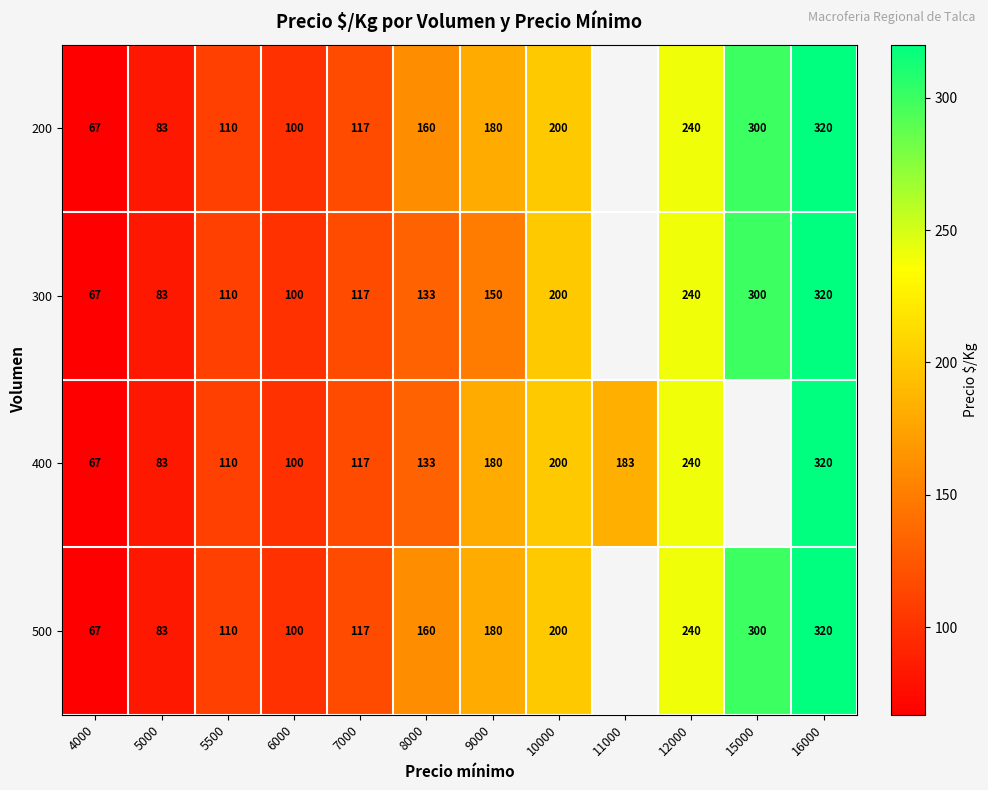

Is it true that 500 equals 67 at 4000?

True